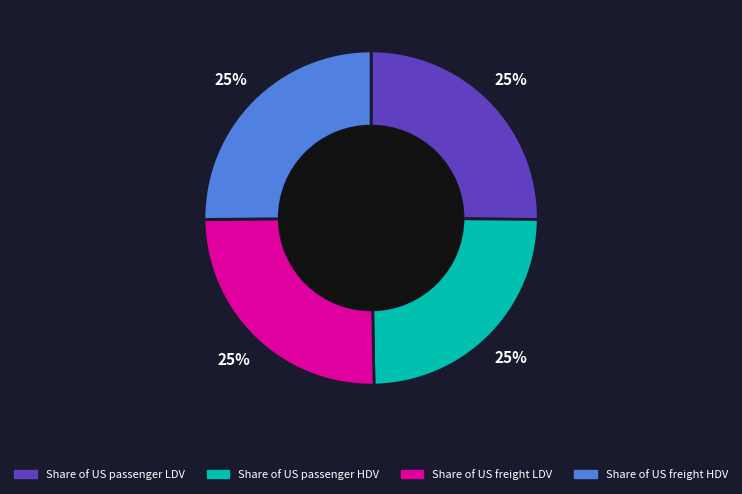

True or false: Share of US passenger LDV accounts for 37% of the total.

False